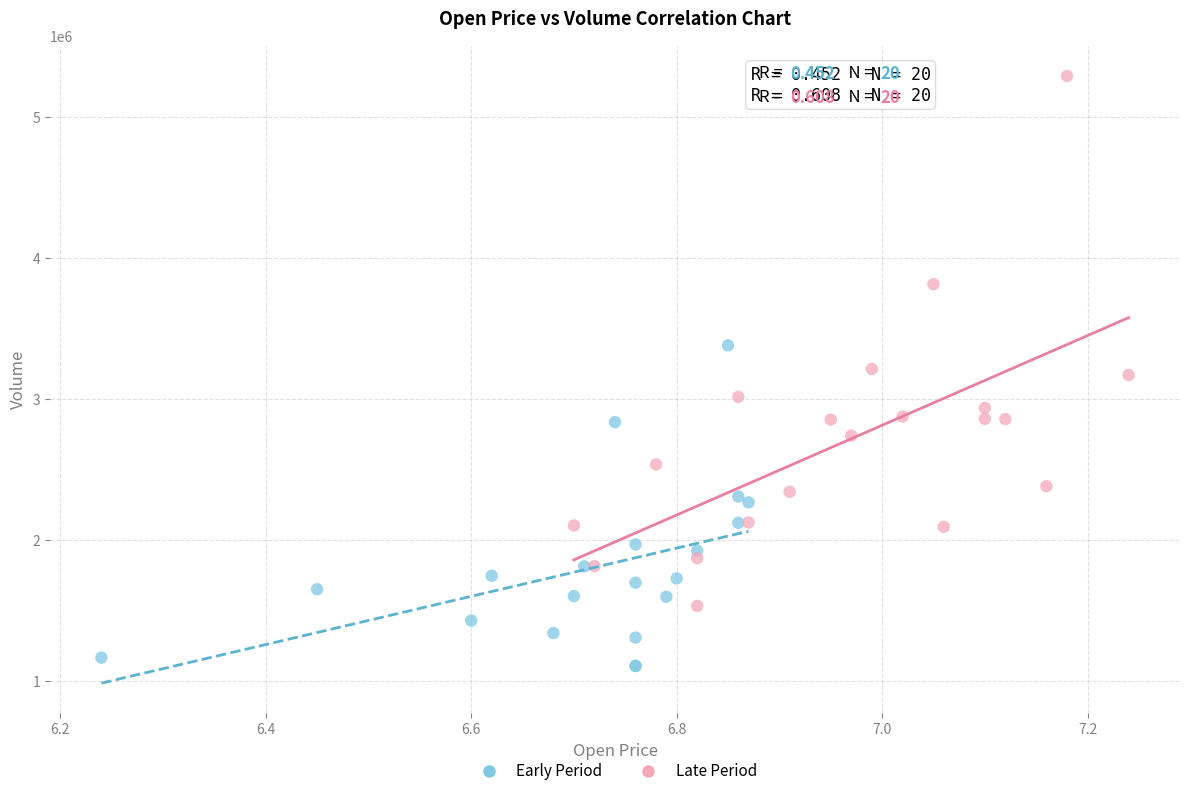

Which series contains the highest Y value?

Late Period